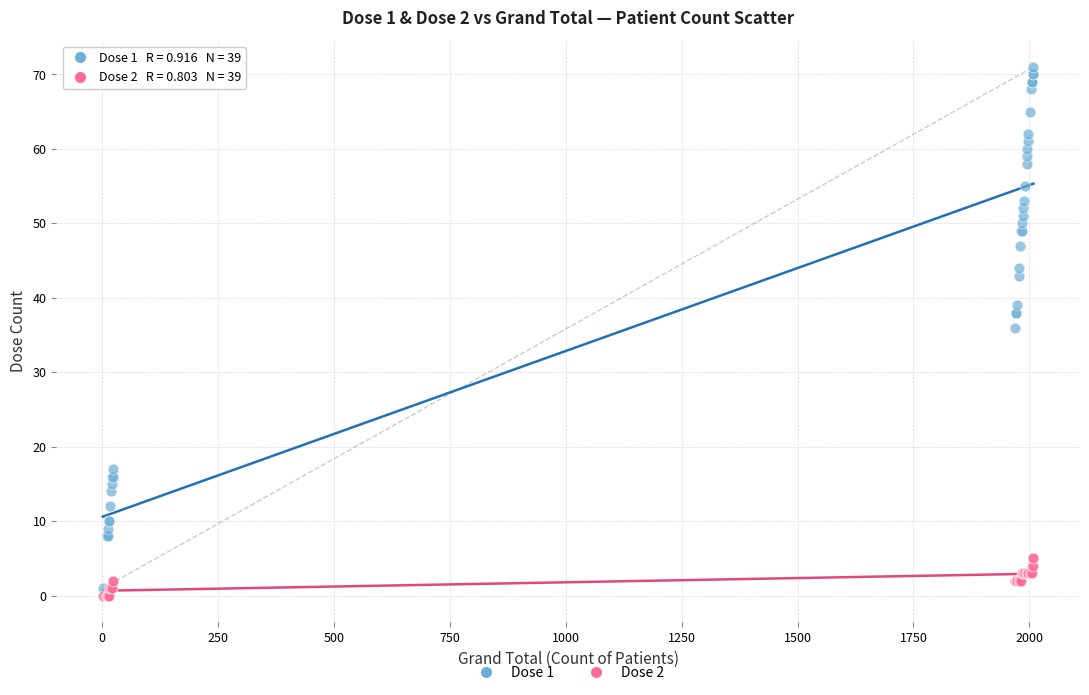

Across all series, what Y value is closest to 35?

36